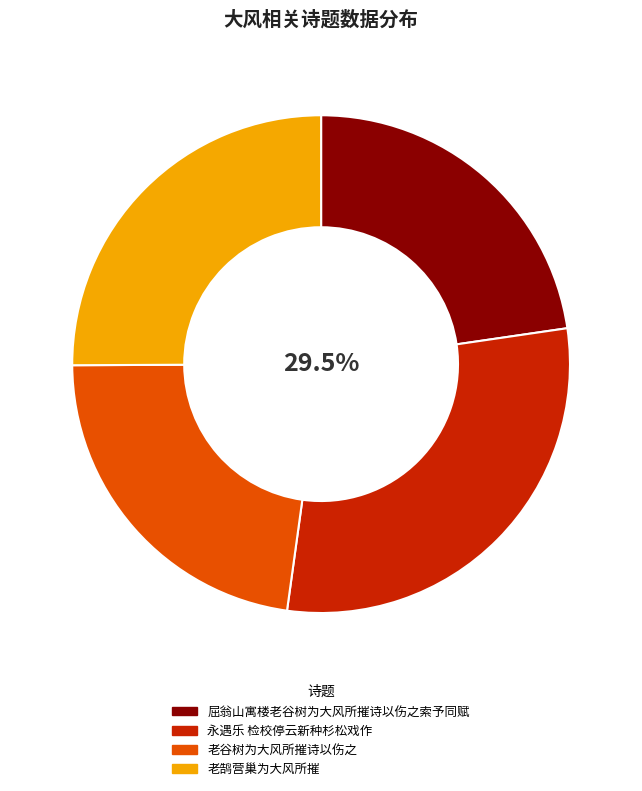

Does any single category account for the majority?

No